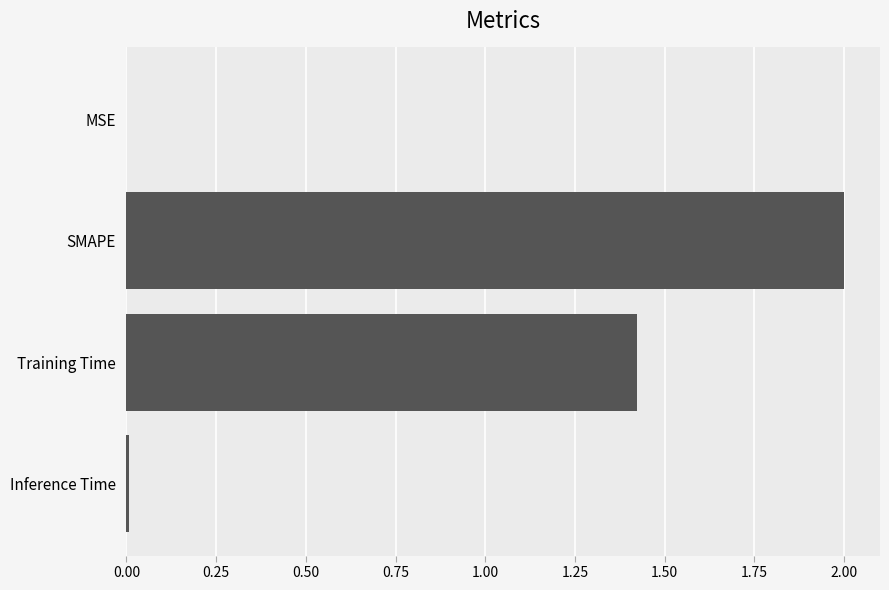

The value at Inference Time is 0.0. True or false?

True